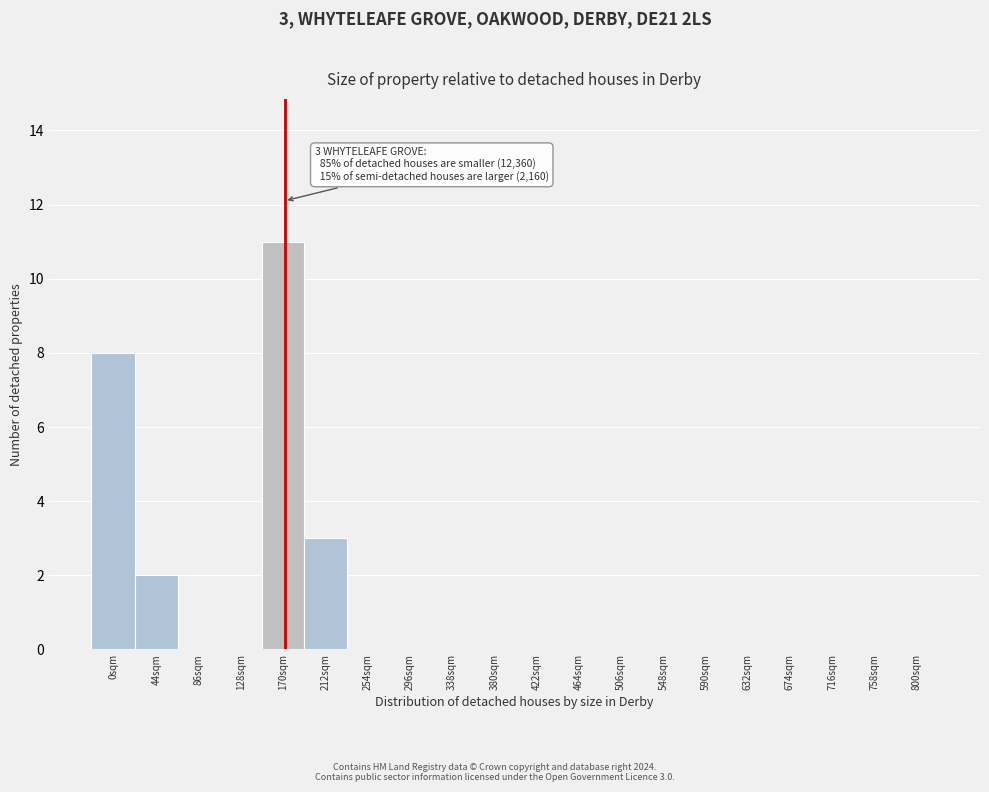

Reading left to right, what are all the values shown in this chart?

0sqm=8	44sqm=2	86sqm=0	128sqm=0	170sqm=11	212sqm=3	254sqm=0	296sqm=0	338sqm=0	380sqm=0	422sqm=0	464sqm=0	506sqm=0	548sqm=0	590sqm=0	632sqm=0	674sqm=0	716sqm=0	758sqm=0	800sqm=0